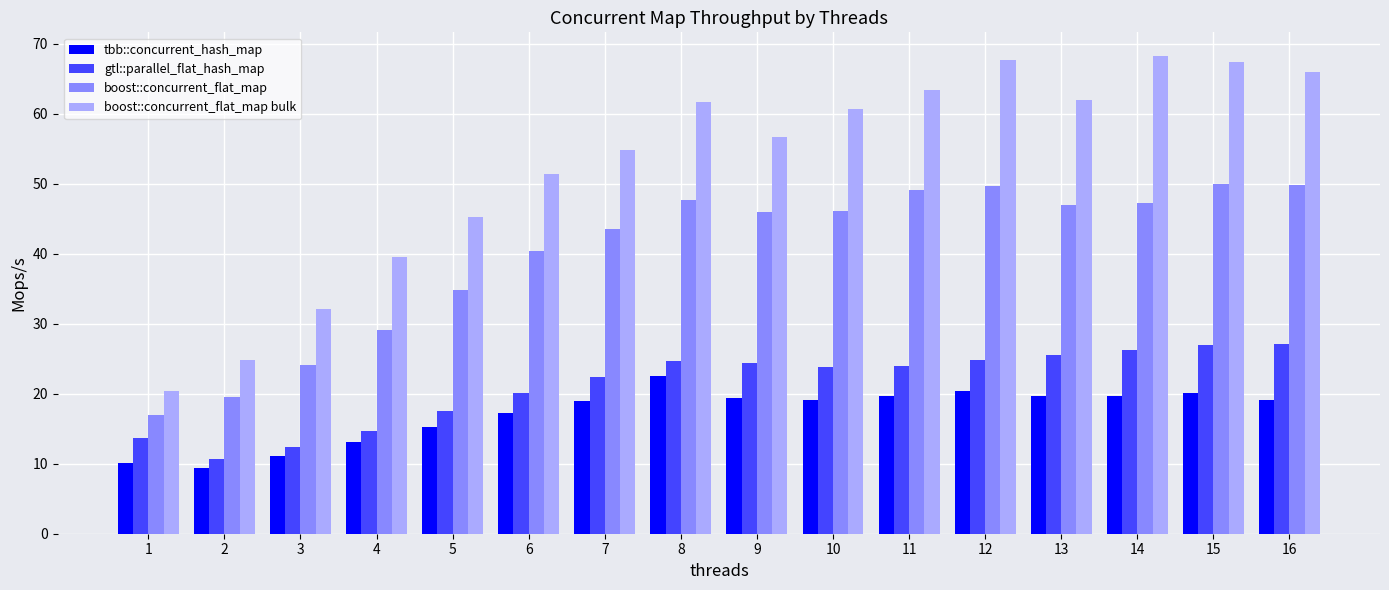

What is the spread (max minus min) of values at 4?

26.5